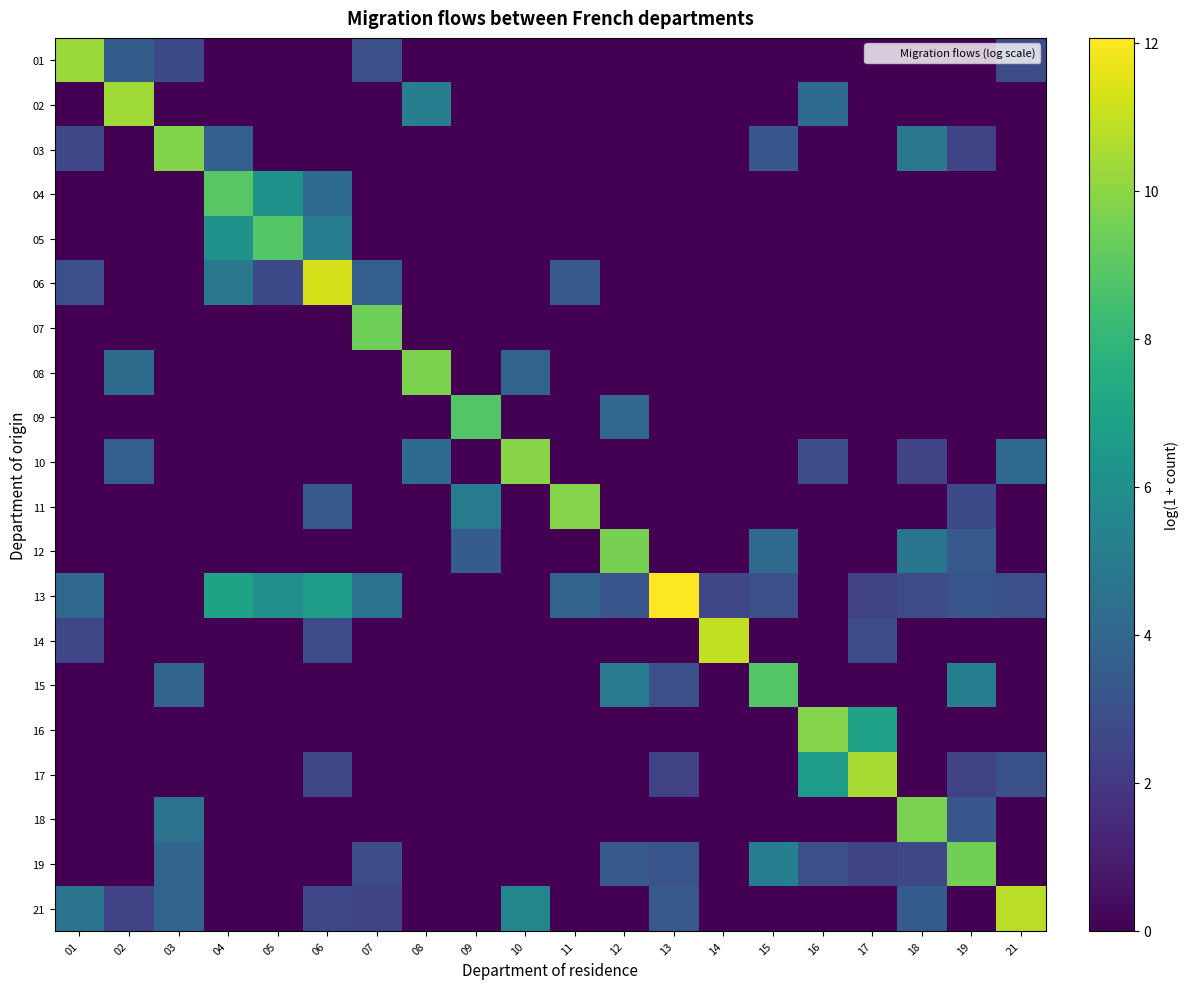

At how many categories does at least one series exceed 6?

20